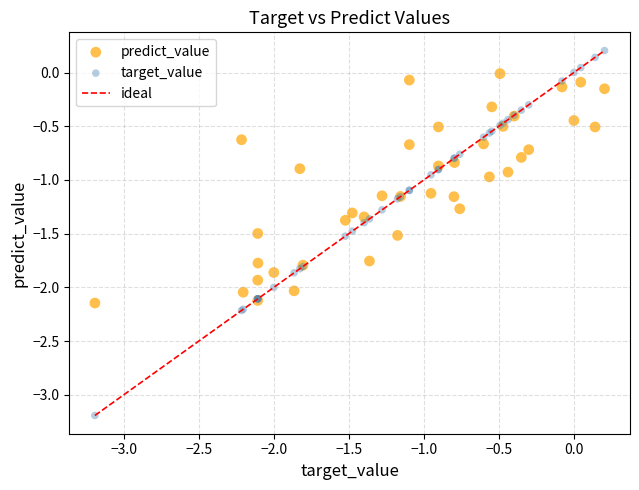

Which series has the largest Y range (max minus min)?

target_value